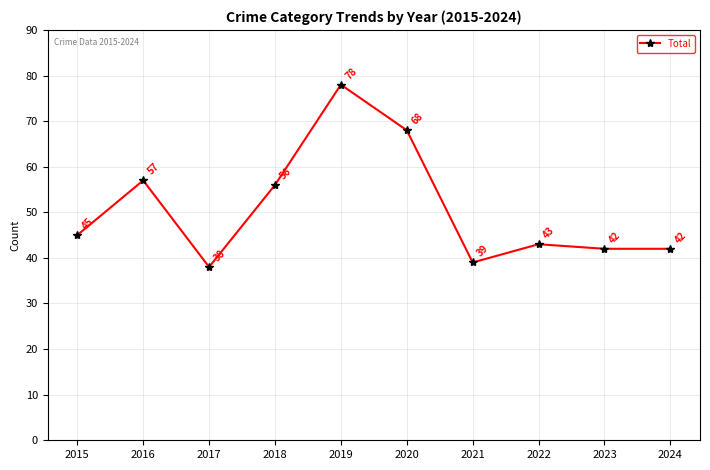

What value does the data have at 2016?

57